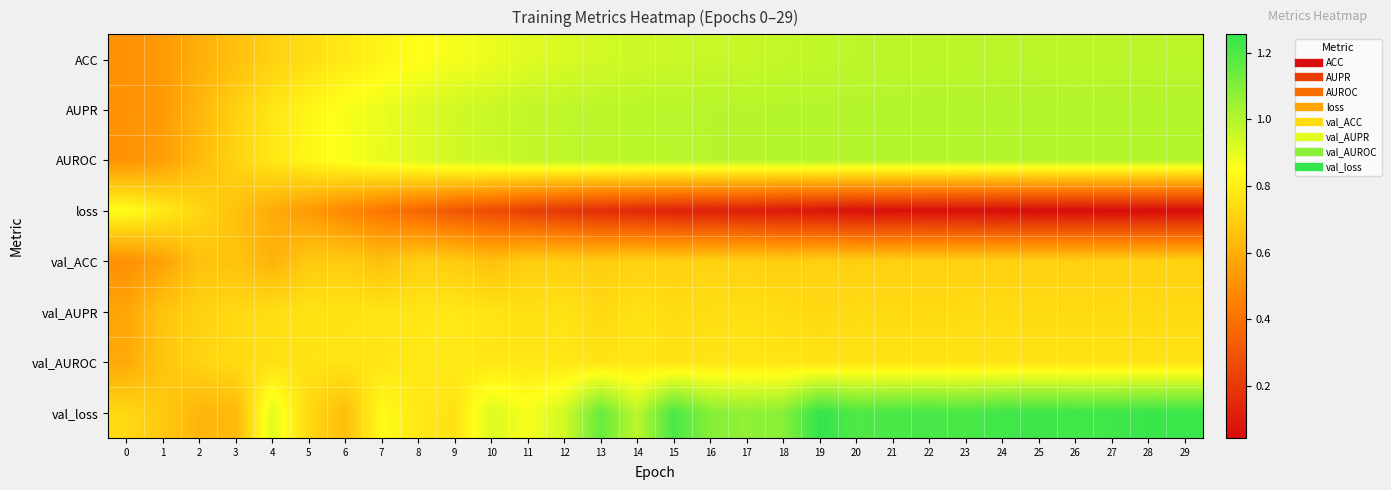

Reading right to left, list all the values displayed in this chart.

ACC: 29=1.0	28=1.0	27=1.0	26=1.0	25=1.0	24=1.0	23=1.0	22=1.0	21=1.0	20=1.0	19=1.0	18=1.0	17=1.0	16=1.0	15=1.0	14=0.9	13=0.9	12=0.9	11=0.9	10=0.9	9=0.9	8=0.8	7=0.8	6=0.8	5=0.7	4=0.7	3=0.7	2=0.6	1=0.5	0=0.5
AUPR: 29=1.0	28=1.0	27=1.0	26=1.0	25=1.0	24=1.0	23=1.0	22=1.0	21=1.0	20=1.0	19=1.0	18=1.0	17=1.0	16=1.0	15=1.0	14=1.0	13=1.0	12=1.0	11=1.0	10=1.0	9=0.9	8=0.9	7=0.9	6=0.9	5=0.8	4=0.8	3=0.7	2=0.6	1=0.5	0=0.5
AUROC: 29=1.0	28=1.0	27=1.0	26=1.0	25=1.0	24=1.0	23=1.0	22=1.0	21=1.0	20=1.0	19=1.0	18=1.0	17=1.0	16=1.0	15=1.0	14=1.0	13=1.0	12=1.0	11=1.0	10=1.0	9=0.9	8=0.9	7=0.9	6=0.9	5=0.8	4=0.8	3=0.7	2=0.6	1=0.5	0=0.5
loss: 29=0.0	28=0.0	27=0.0	26=0.0	25=0.0	24=0.0	23=0.1	22=0.1	21=0.1	20=0.1	19=0.1	18=0.1	17=0.1	16=0.1	15=0.1	14=0.1	13=0.2	12=0.2	11=0.2	10=0.3	9=0.3	8=0.4	7=0.4	6=0.5	5=0.5	4=0.6	3=0.7	2=0.7	1=0.8	0=0.8
val_ACC: 29=0.7	28=0.7	27=0.7	26=0.7	25=0.7	24=0.7	23=0.7	22=0.7	21=0.7	20=0.7	19=0.7	18=0.7	17=0.7	16=0.7	15=0.7	14=0.7	13=0.7	12=0.7	11=0.7	10=0.7	9=0.7	8=0.7	7=0.7	6=0.7	5=0.7	4=0.6	3=0.7	2=0.7	1=0.6	0=0.5
val_AUPR: 29=0.7	28=0.7	27=0.7	26=0.7	25=0.7	24=0.7	23=0.7	22=0.7	21=0.7	20=0.7	19=0.7	18=0.7	17=0.8	16=0.7	15=0.7	14=0.8	13=0.7	12=0.8	11=0.8	10=0.8	9=0.8	8=0.8	7=0.8	6=0.8	5=0.8	4=0.8	3=0.7	2=0.7	1=0.7	0=0.6
val_AUROC: 29=0.8	28=0.8	27=0.8	26=0.8	25=0.8	24=0.8	23=0.8	22=0.8	21=0.8	20=0.8	19=0.8	18=0.8	17=0.8	16=0.8	15=0.8	14=0.8	13=0.8	12=0.8	11=0.8	10=0.8	9=0.8	8=0.8	7=0.8	6=0.8	5=0.8	4=0.8	3=0.7	2=0.7	1=0.7	0=0.6
val_loss: 29=1.2	28=1.2	27=1.2	26=1.2	25=1.2	24=1.2	23=1.2	22=1.2	21=1.2	20=1.2	19=1.3	18=1.1	17=1.1	16=1.1	15=1.2	14=1.0	13=1.1	12=0.9	11=0.9	10=0.9	9=0.8	8=0.8	7=0.8	6=0.6	5=0.7	4=0.9	3=0.6	2=0.6	1=0.7	0=0.7